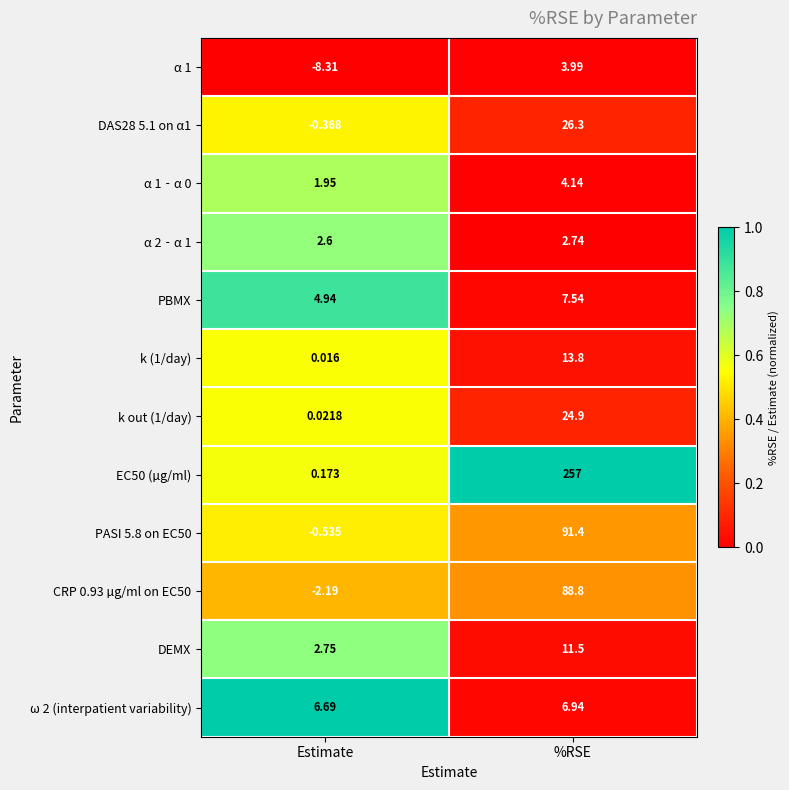

Which series changed the most between Estimate and %RSE?

EC50 (µg/ml)